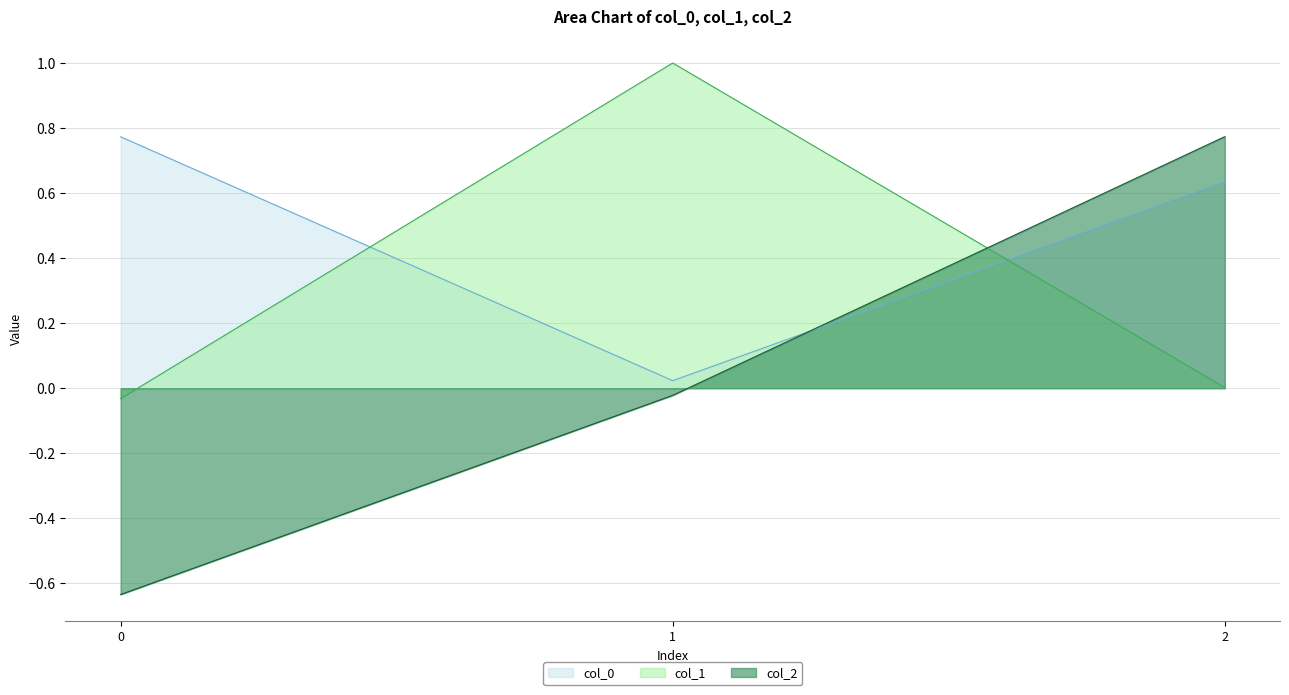

How many lines are shown in the chart?

3